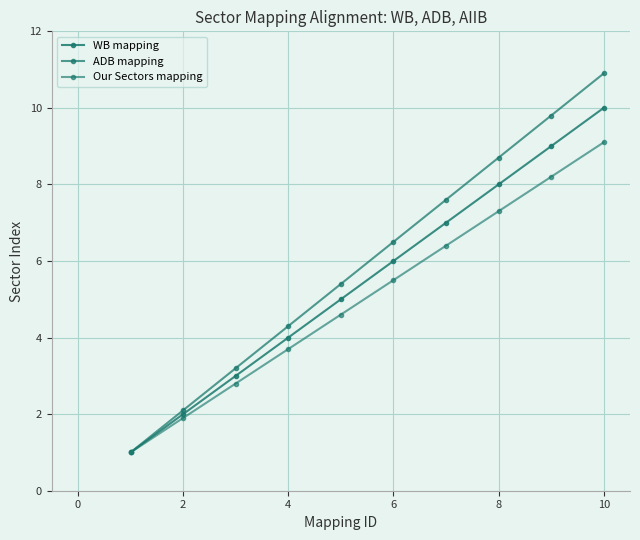

How many values in the Our Sectors mapping series exceed 5?

5